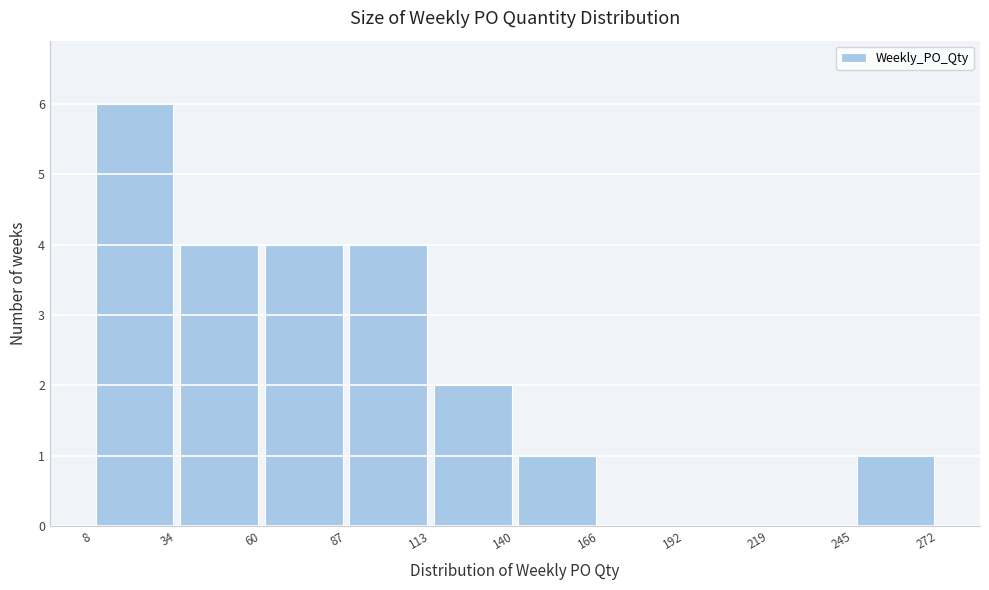

Over which range of the x-axis is the bar tallest?

8 to 34